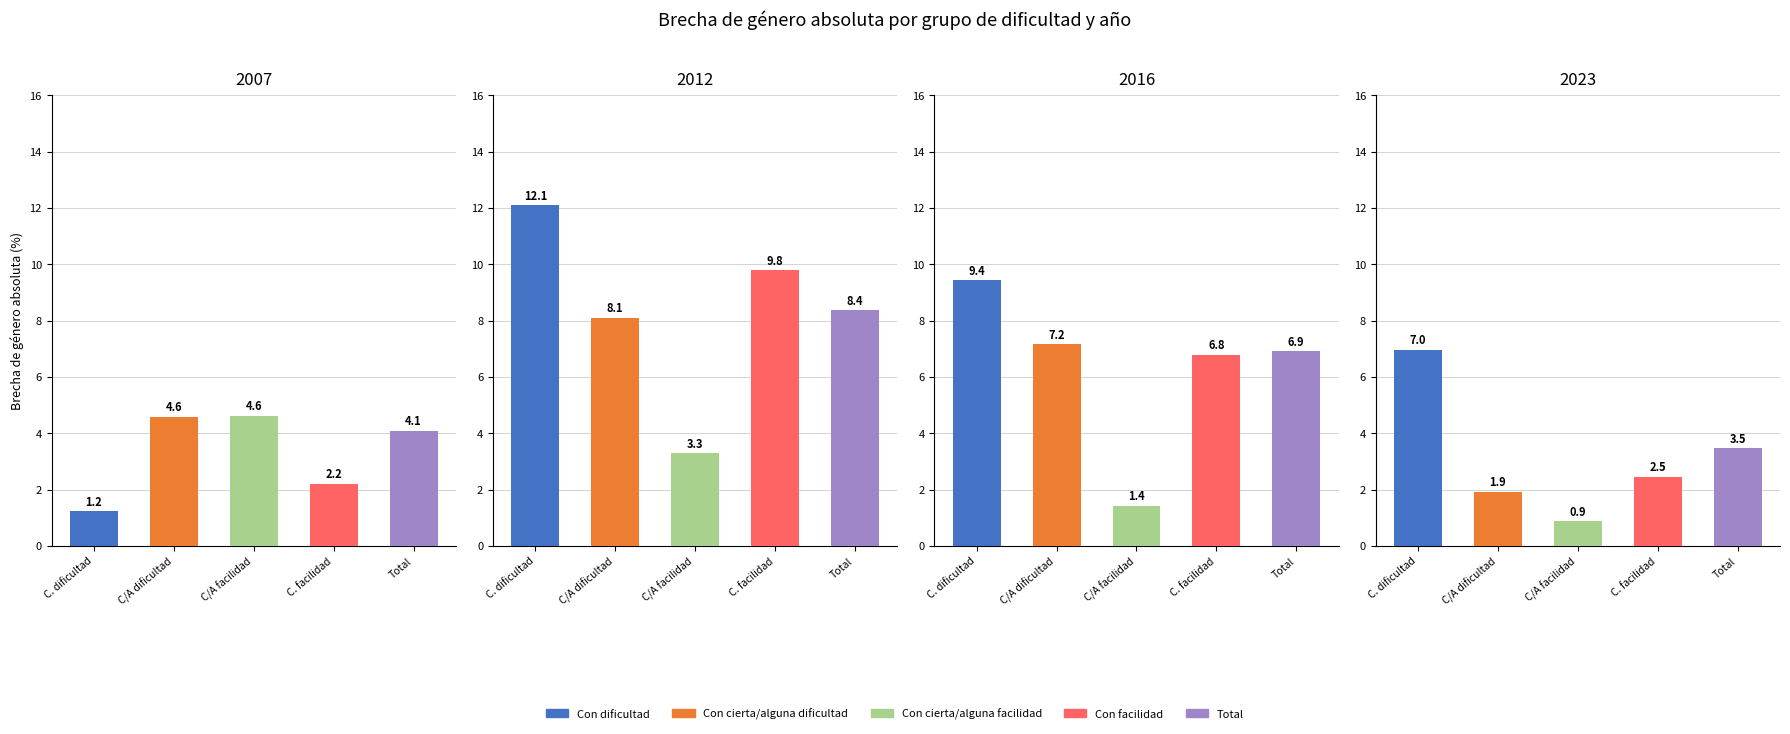

What is the approximate value of 2007 at Total?

4.1